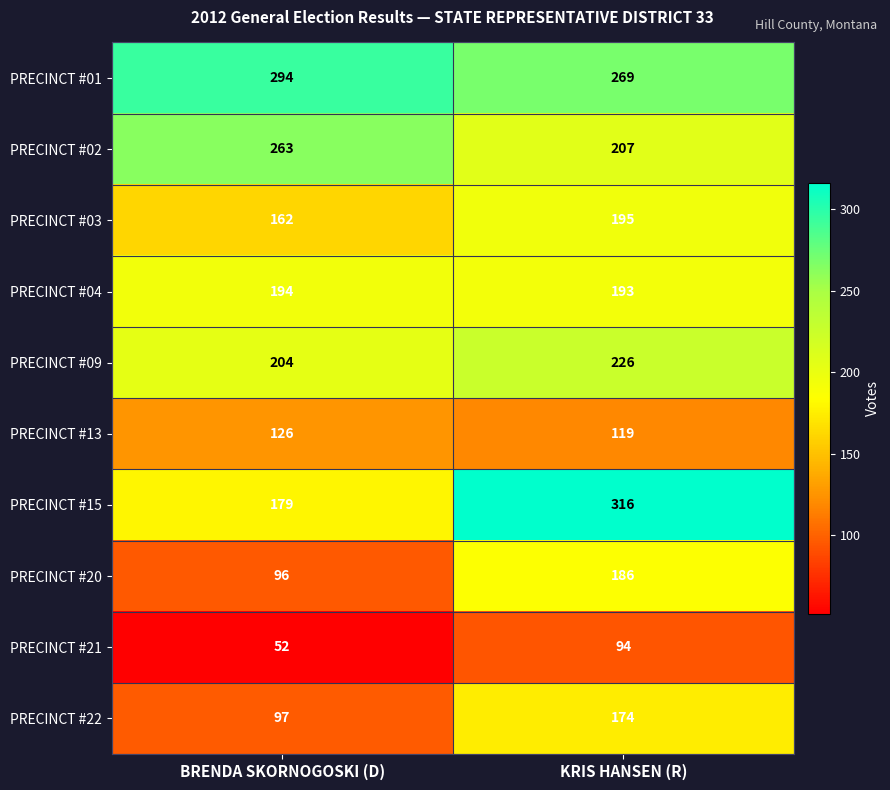

Is it true that PRECINCT #09 equals 358 at BRENDA SKORNOGOSKI (D)?

False